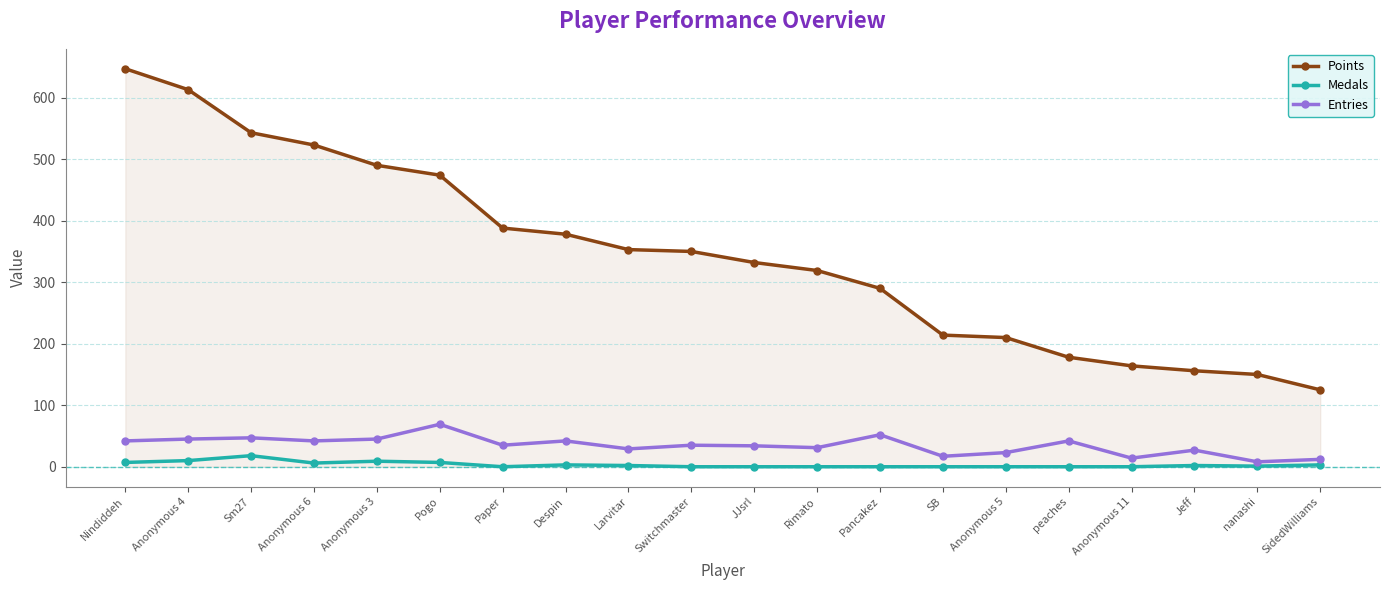

What is the sum of the Points values at JJsrl and Anonymous 11?

496